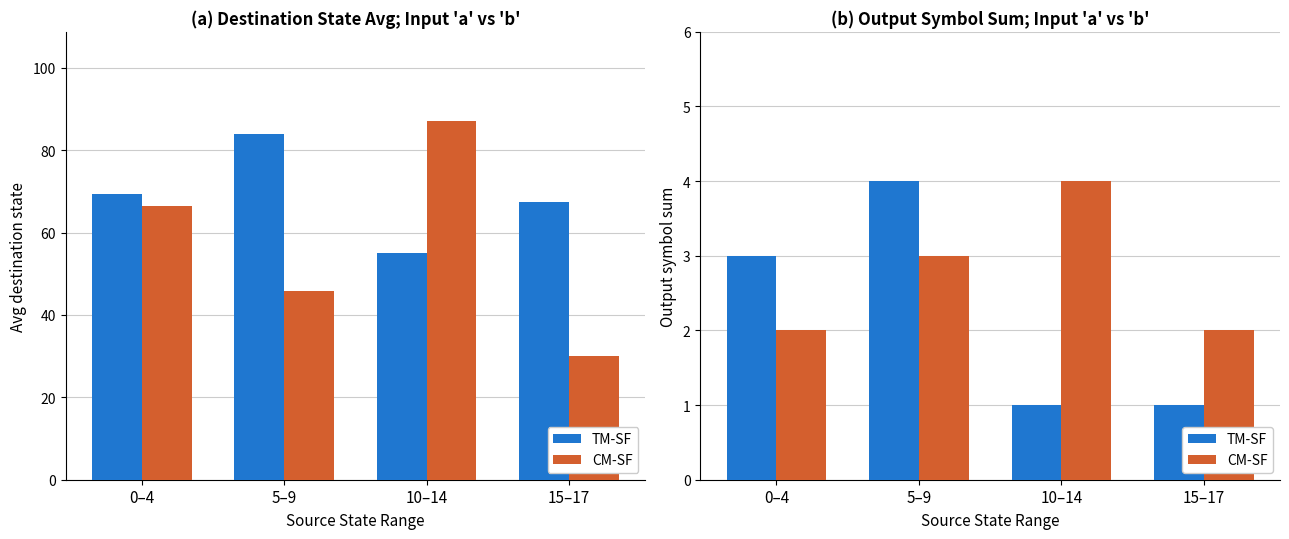

At how many categories does at least one series exceed 1?

4